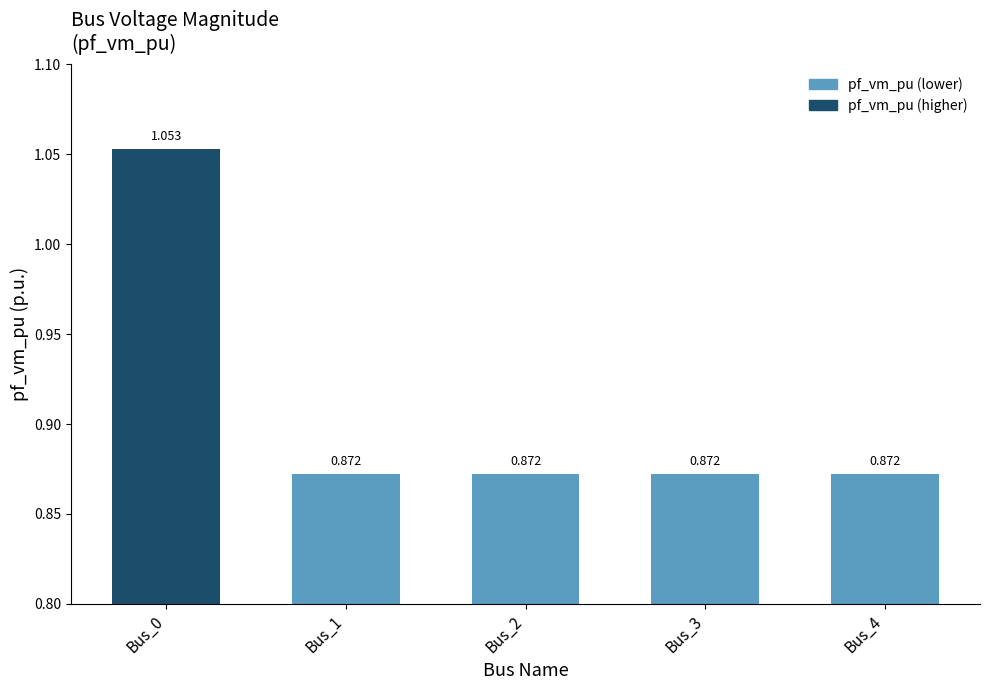

How many bars are there in total?

5